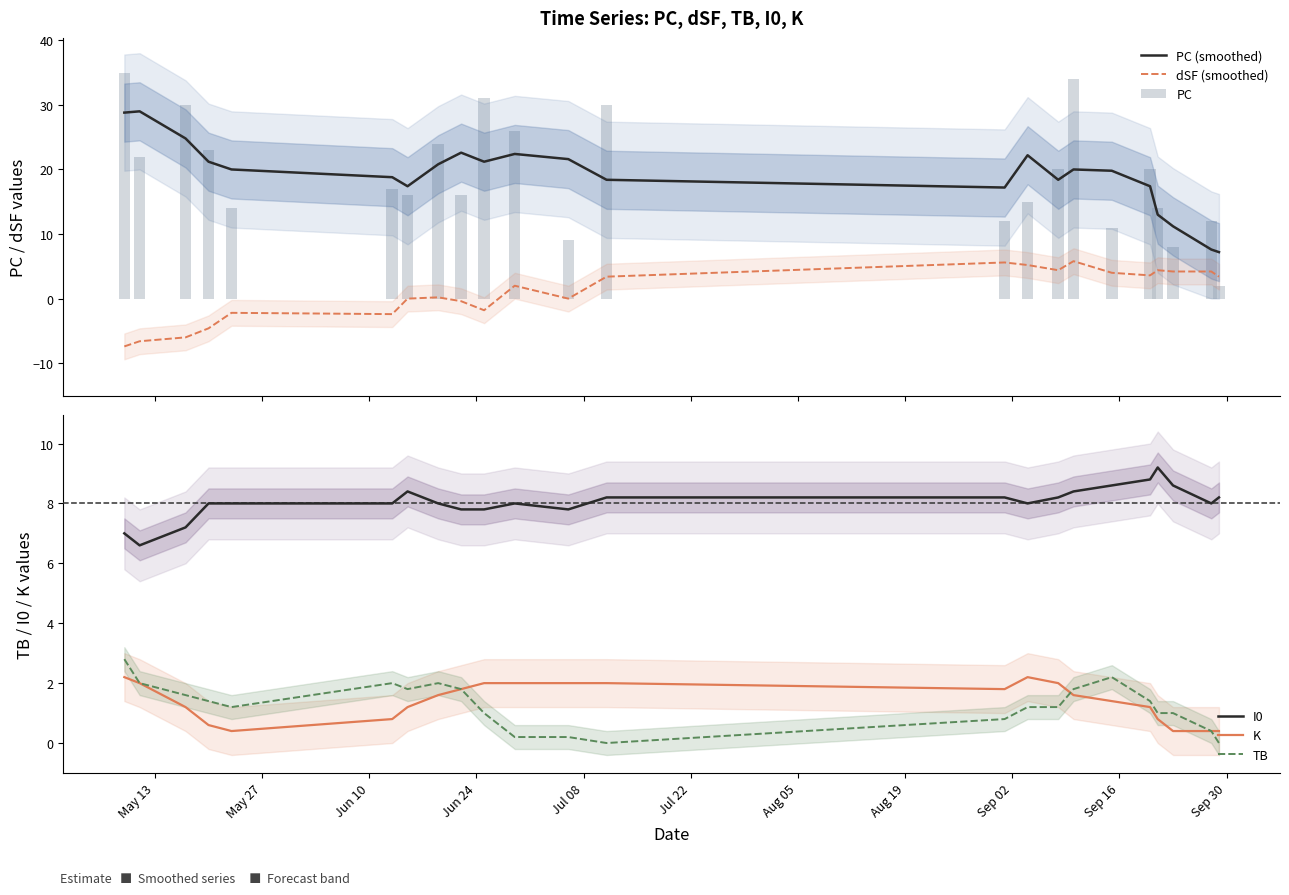

What is the minimum value for K?

0.4